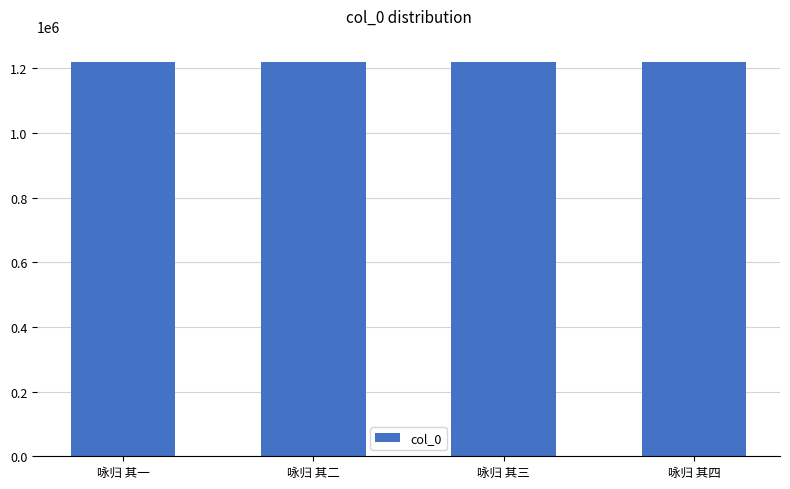

Does the chart contain stacked bars?

No